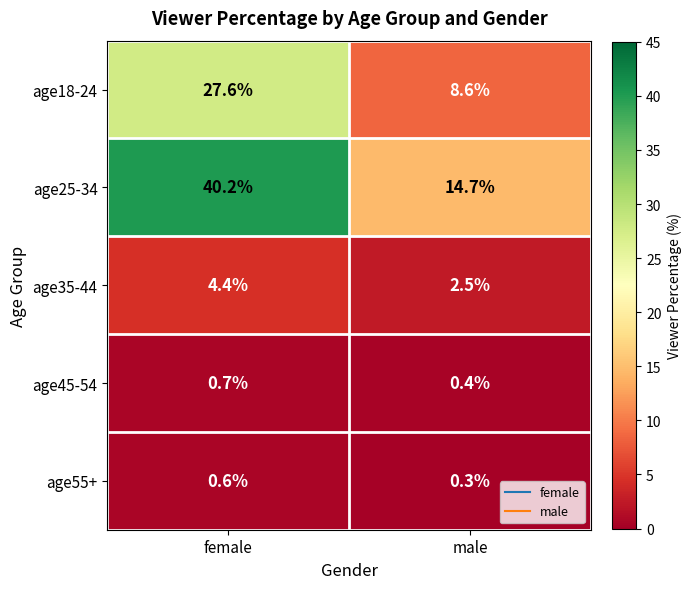

At which label is age25-34 closest to 27?

male